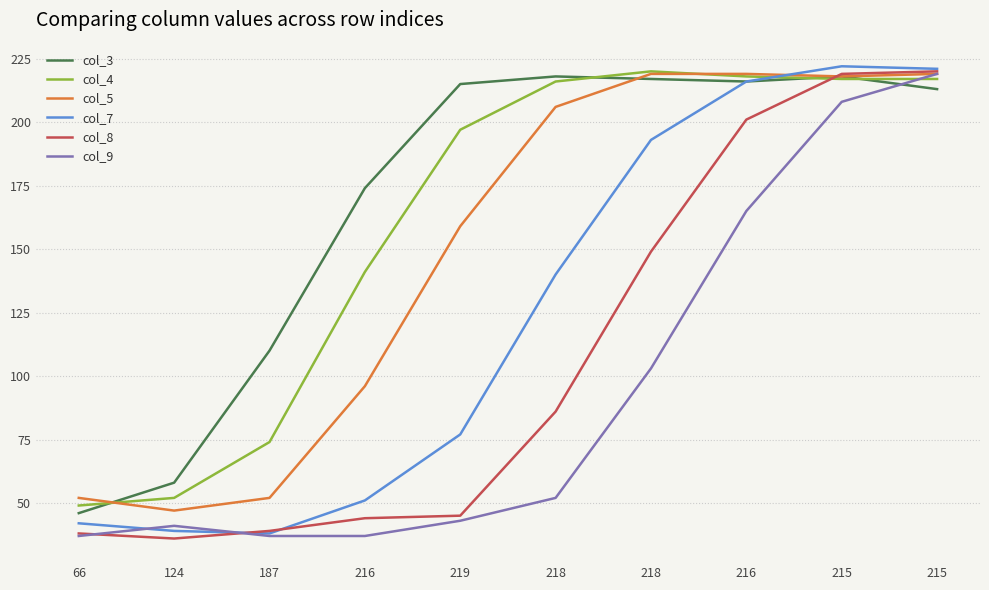

What are all the series names shown in the legend?

col_3, col_4, col_5, col_7, col_8, col_9